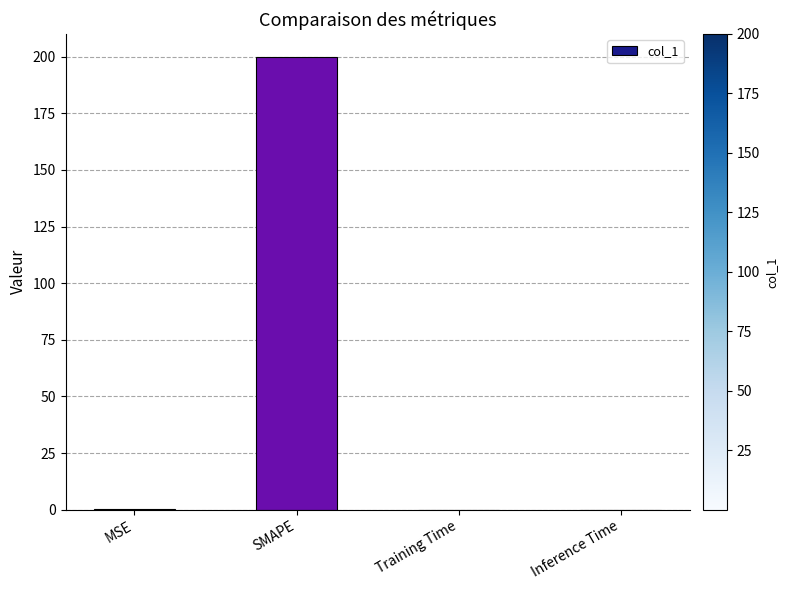

What is the greatest value displayed?

200.0